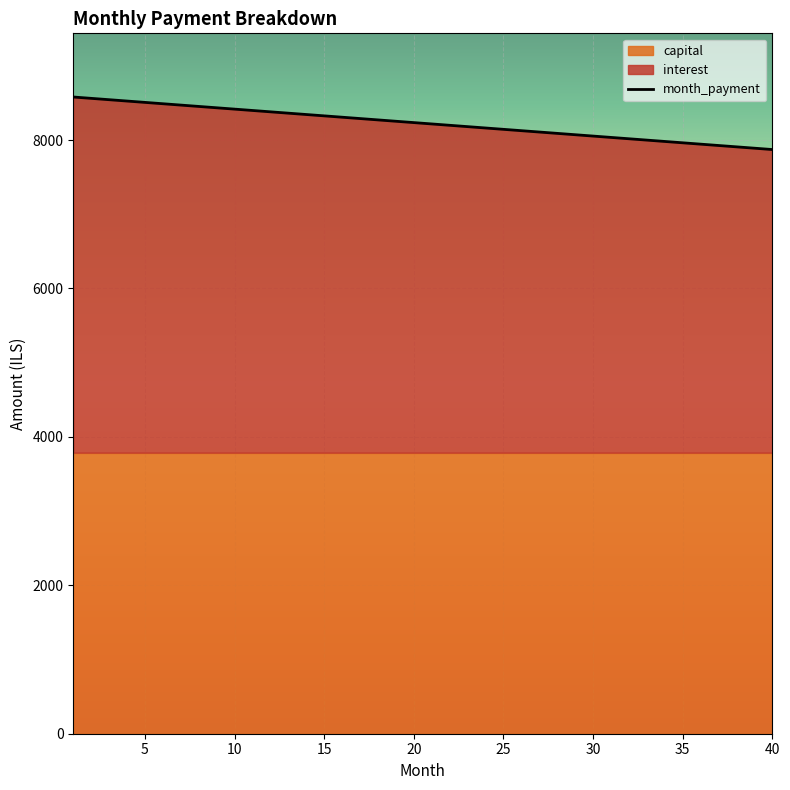

What is the difference between the month_payment values at 8 and 34?

471.9